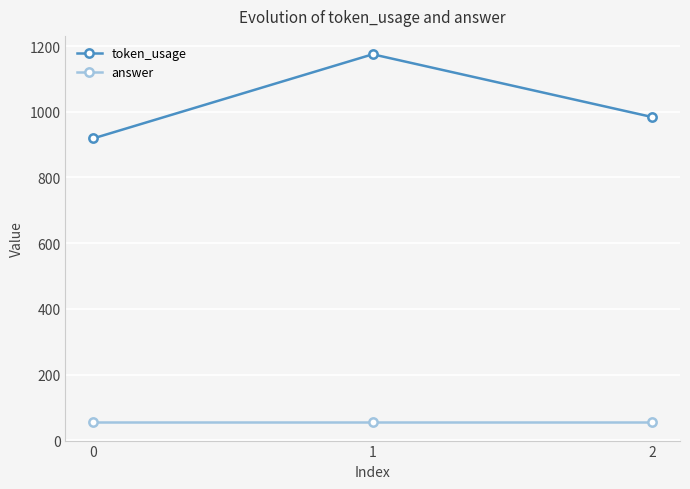

What are all the series names shown in the legend?

token_usage, answer